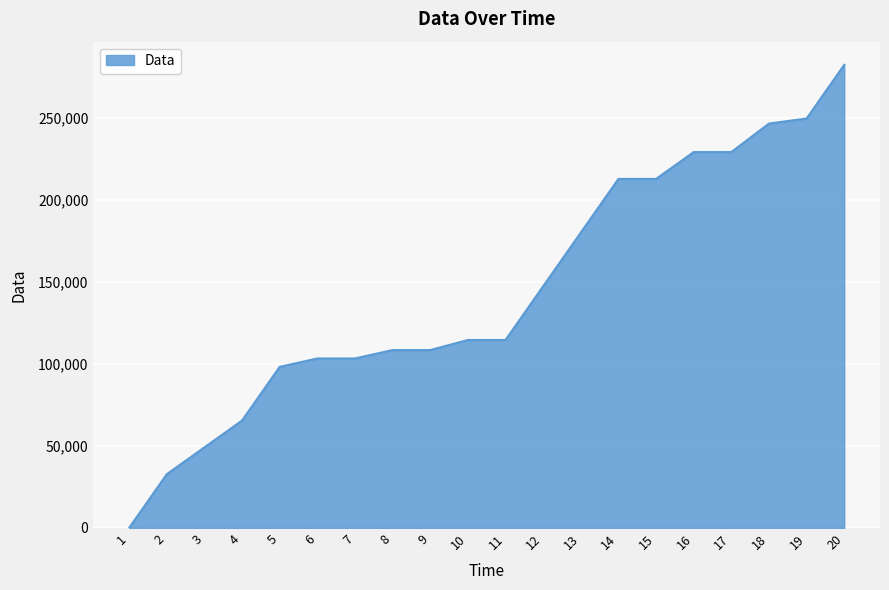

Is it true that the value at 7 is 103424?

True